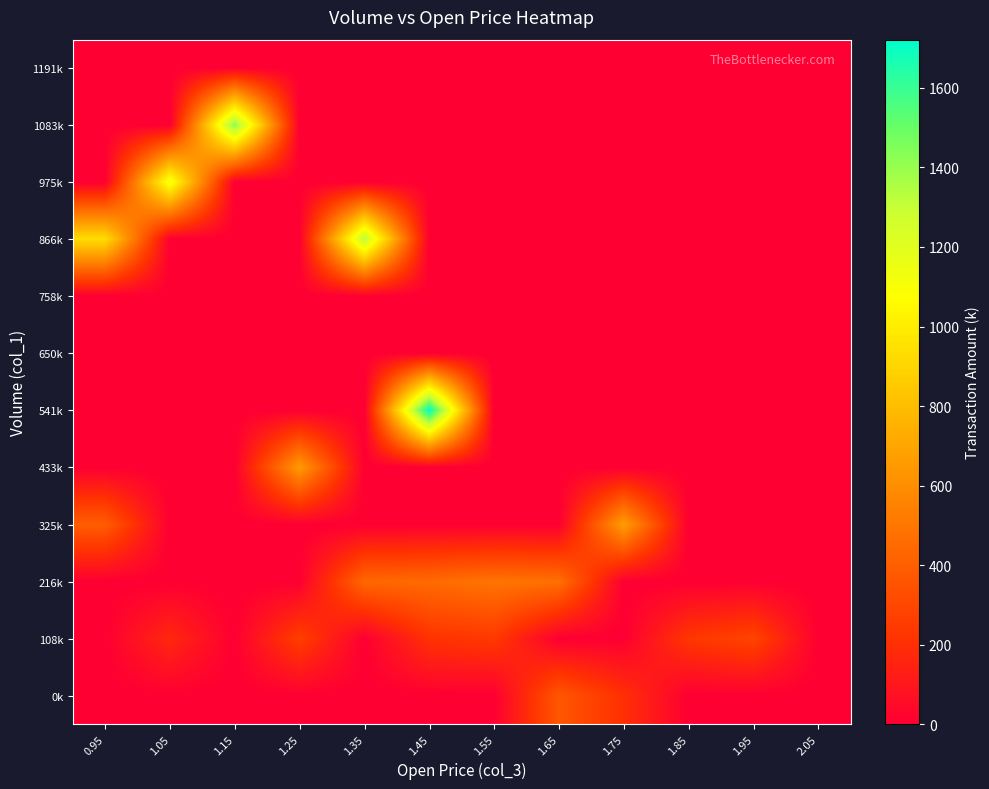

What is the total value across all series at 1.85?

229.6